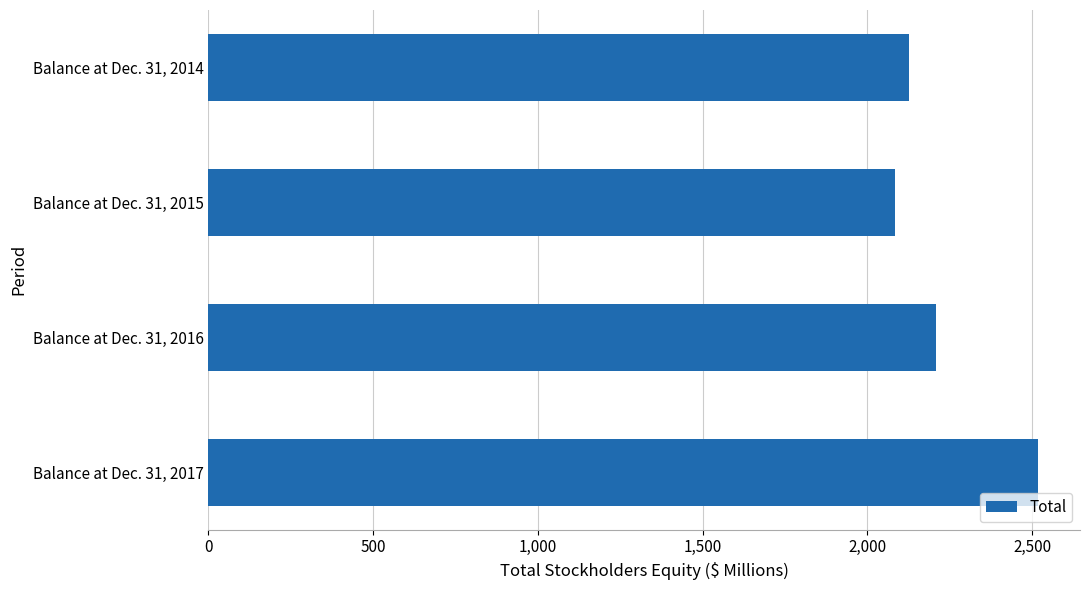

The value at Balance at Dec. 31, 2014 is 840. True or false?

False